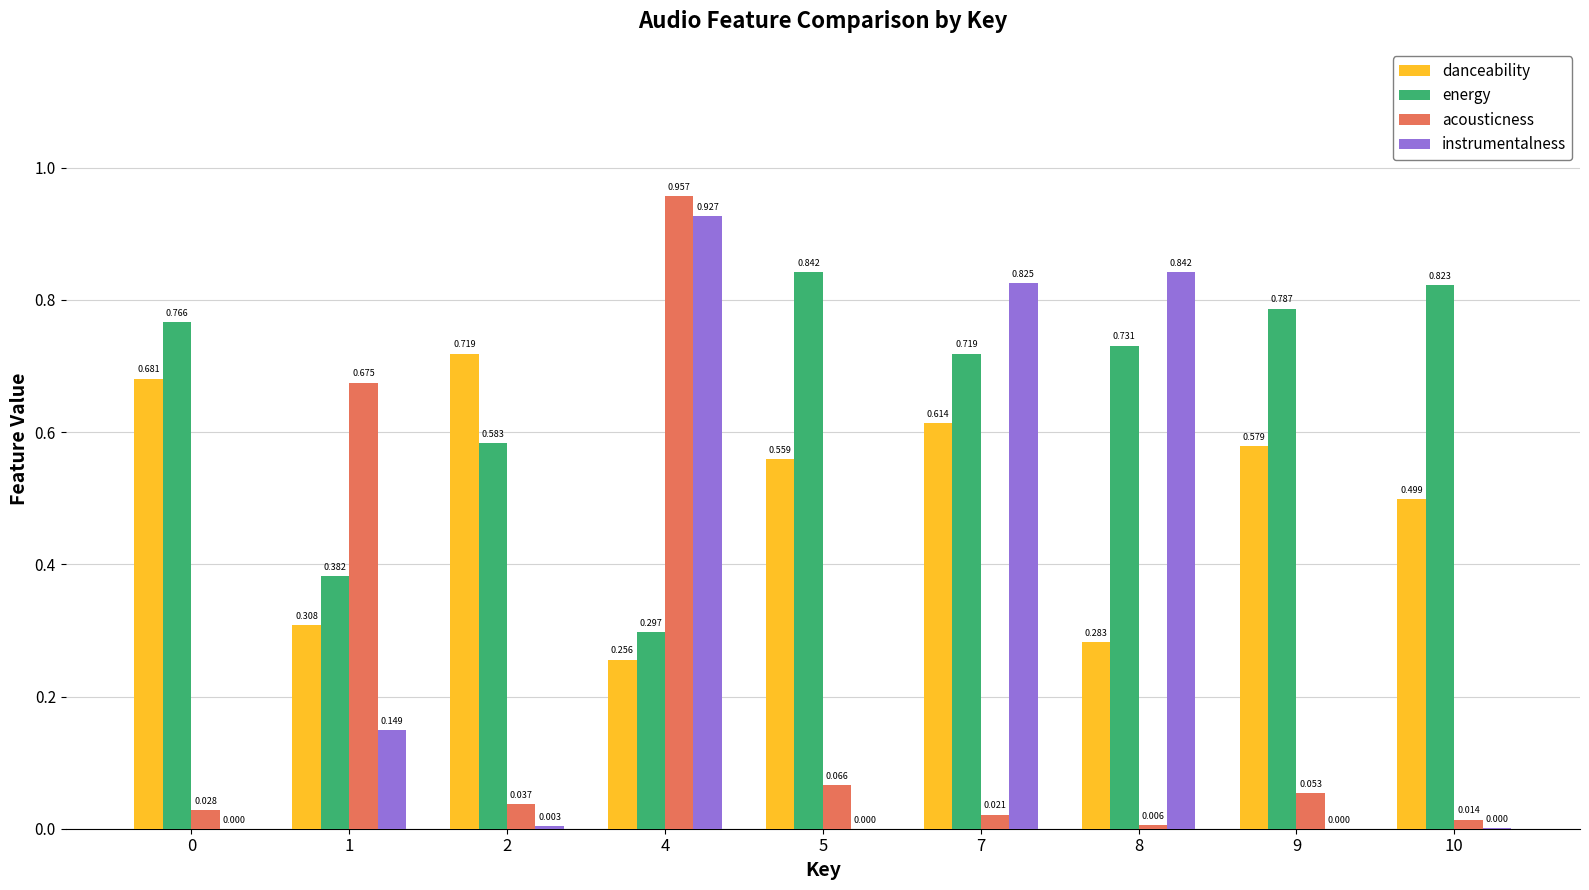

Which series has the widest spread of values?

acousticness